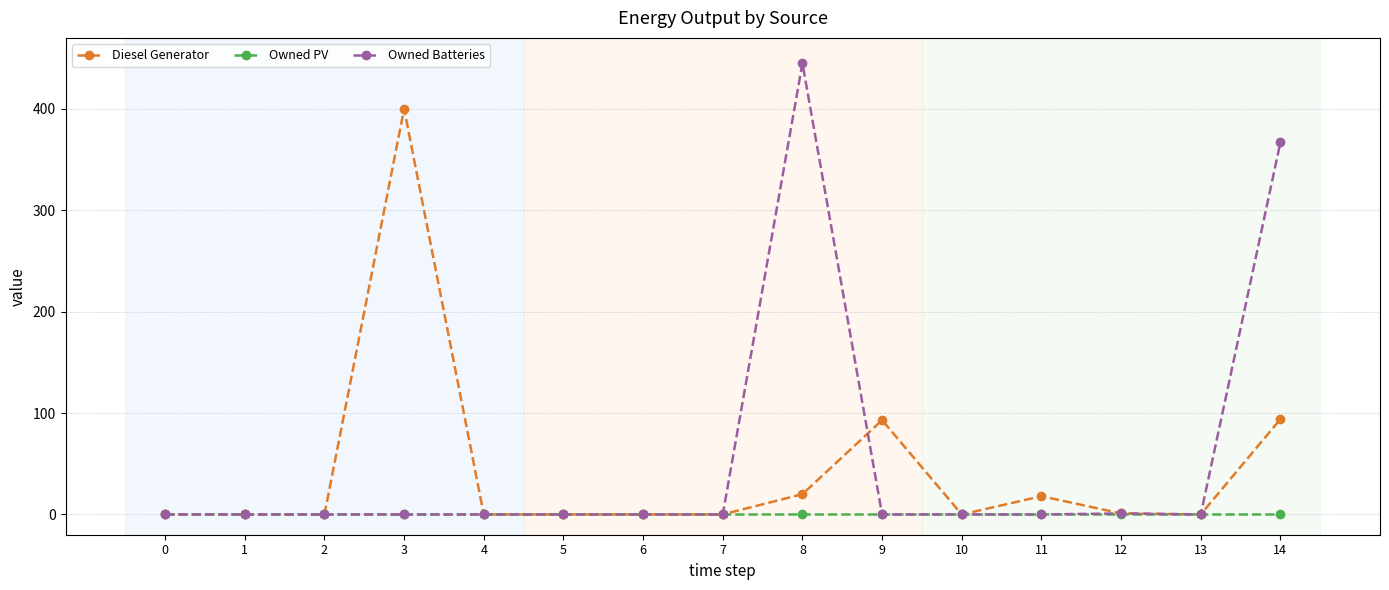

What are all the series names shown in the legend?

Diesel Generator, Owned PV, Owned Batteries